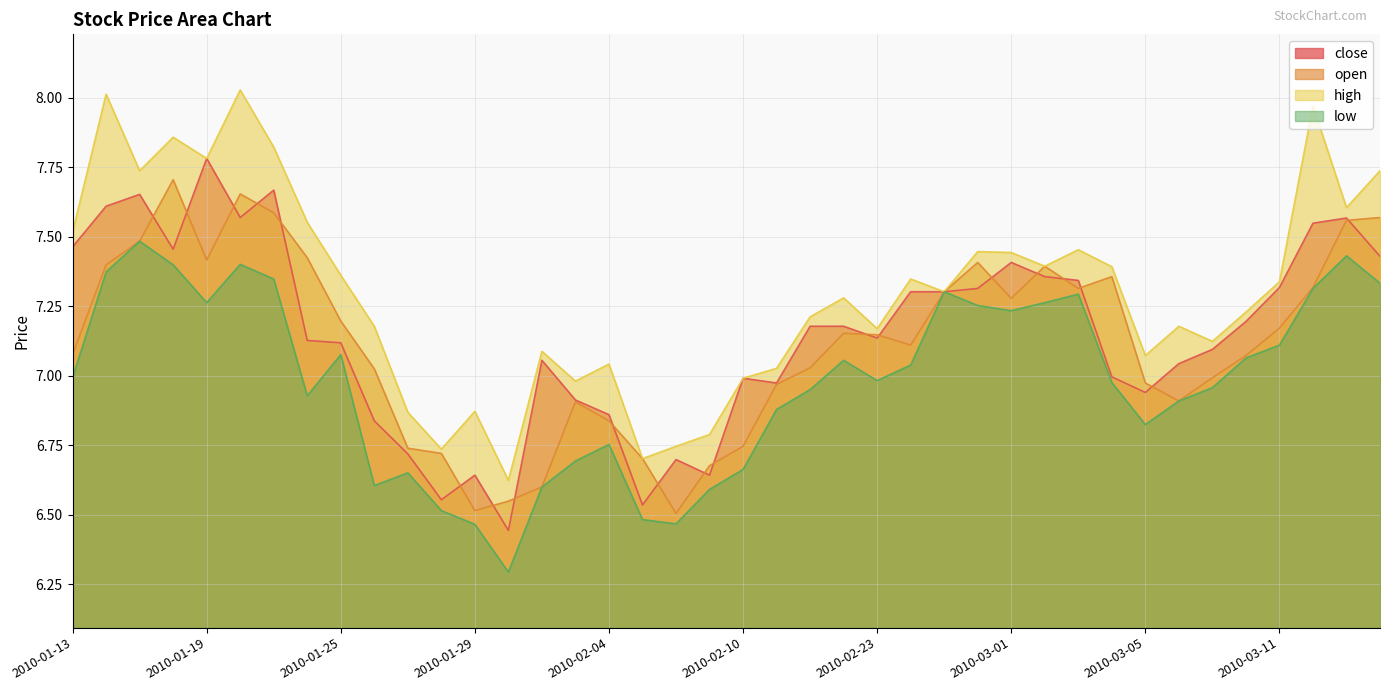

Which category has the lowest value across all series?

2010-02-01